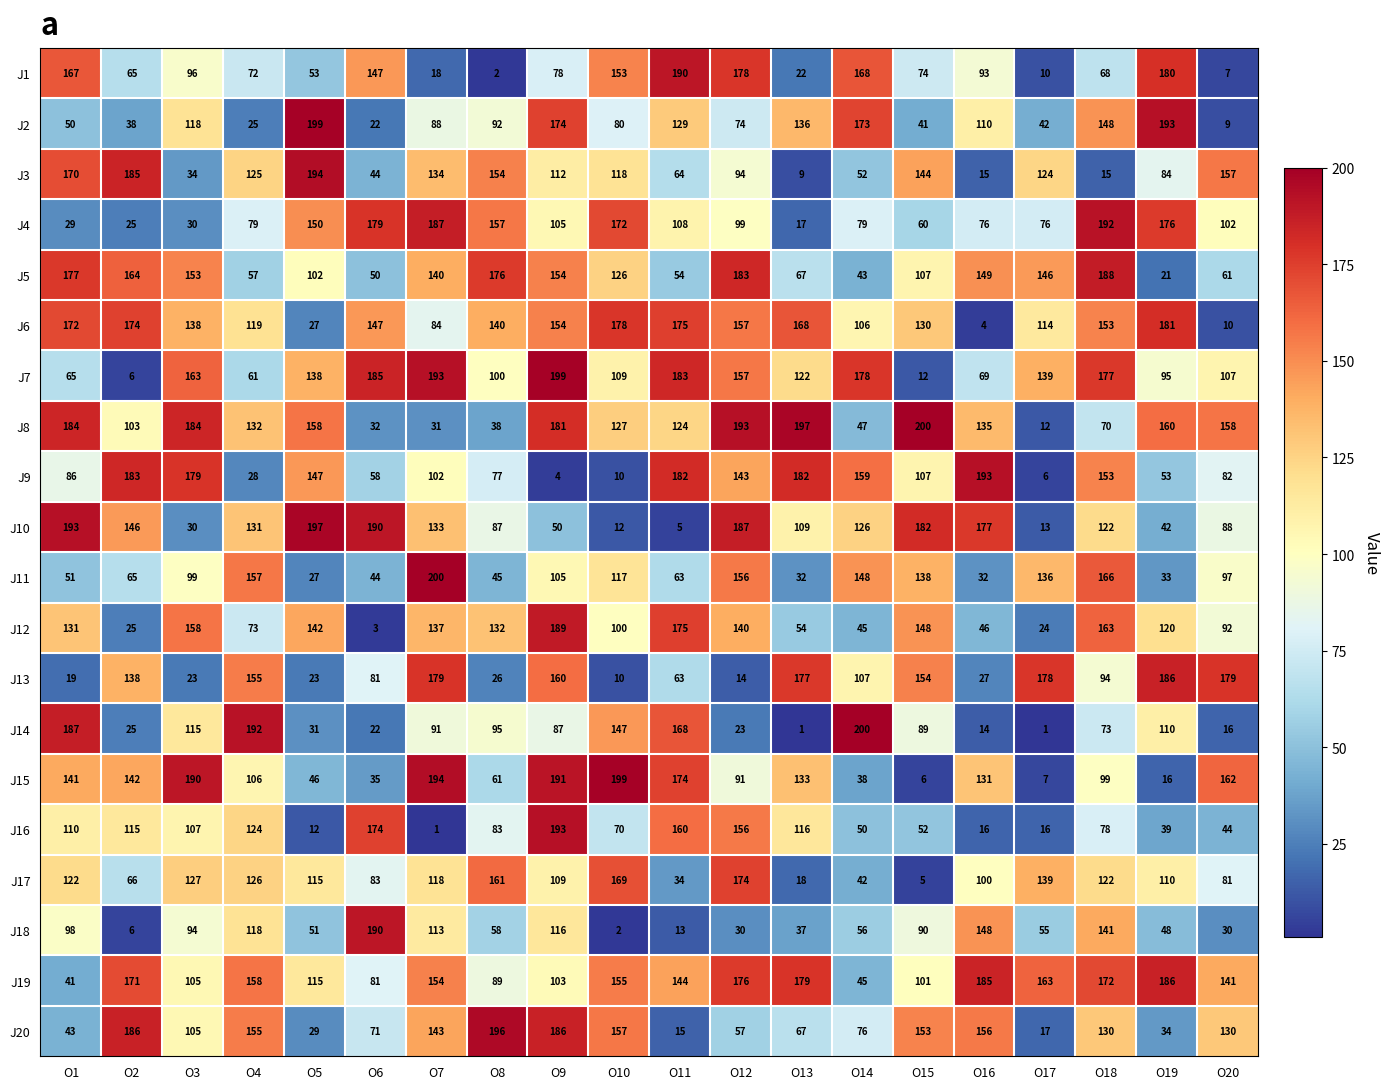

Between O5 and O19, which series saw the biggest shift?

J13